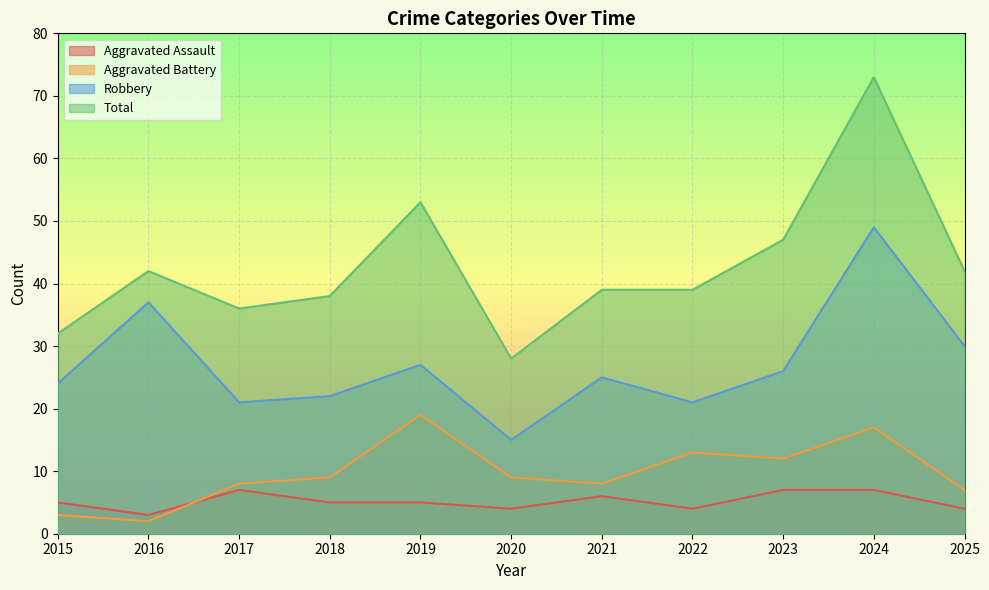

Rank the series by their maximum value, from highest to lowest.

Total, Robbery, Aggravated Battery, Aggravated Assault